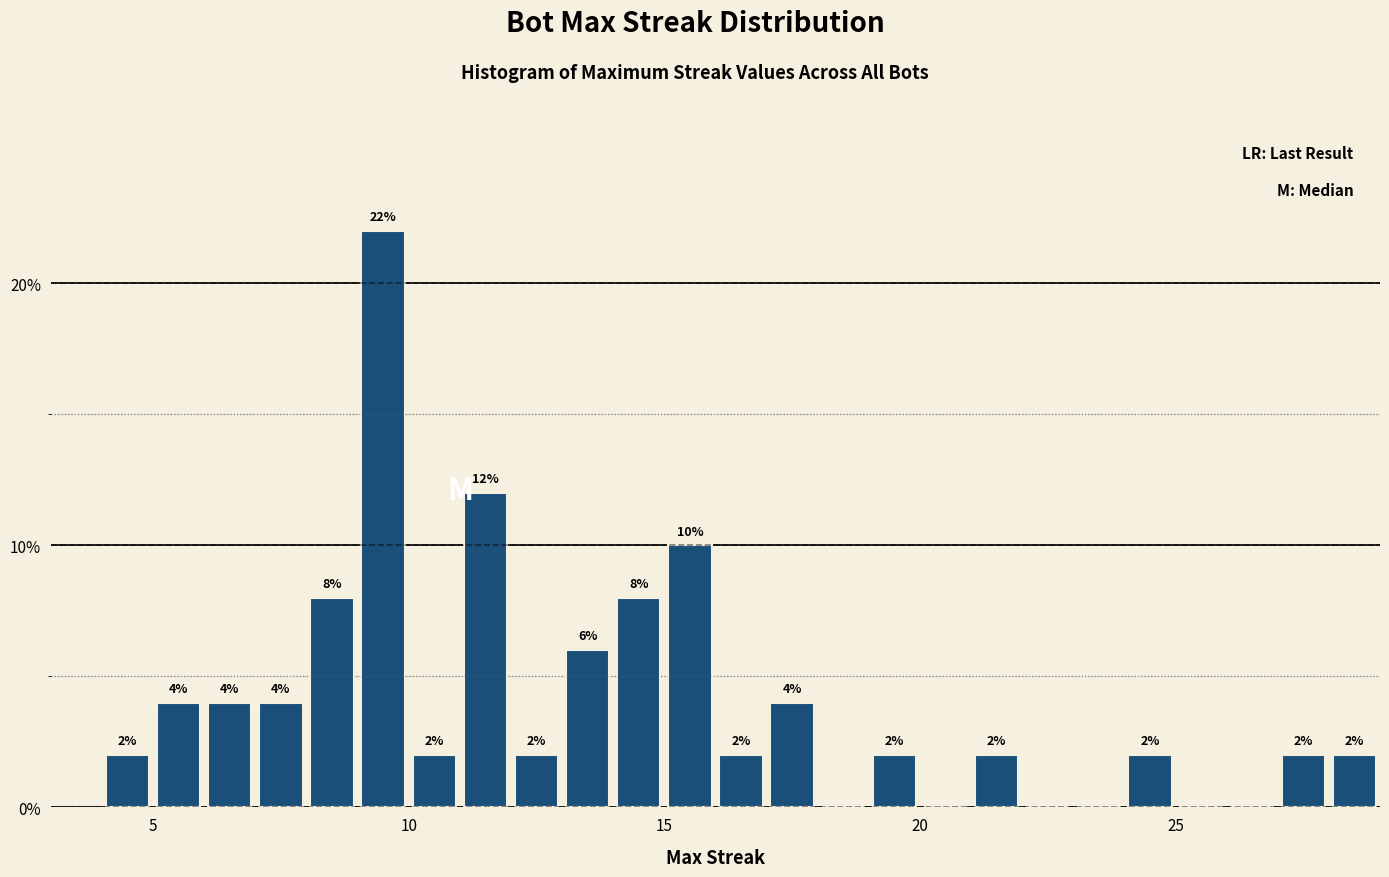

Around what value on the x-axis is the tallest bar? Give the approximate position of its centre, as read against the axis.

9.5